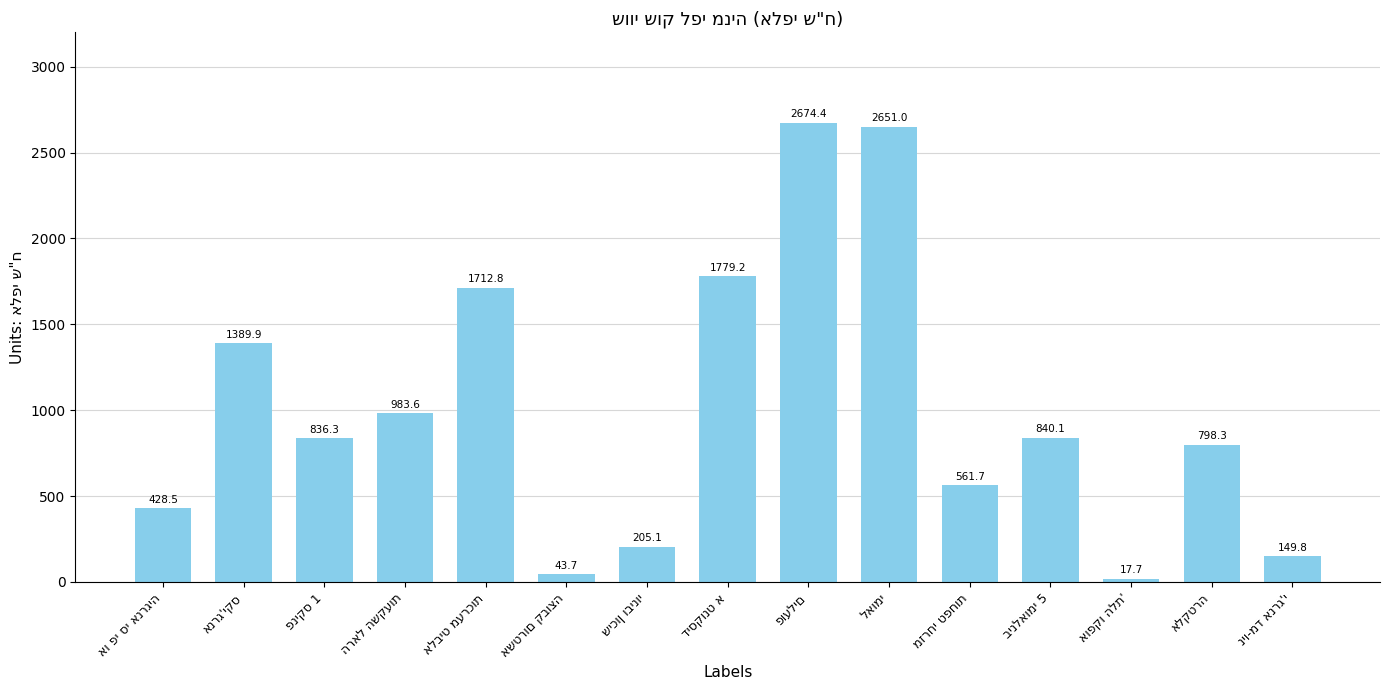

Are the bars horizontal?

No